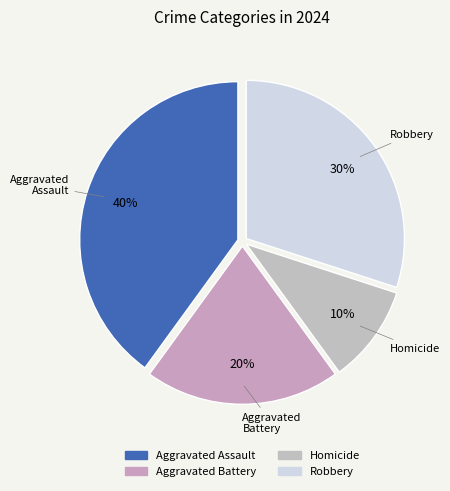

Which slice is the largest?

Aggravated Assault